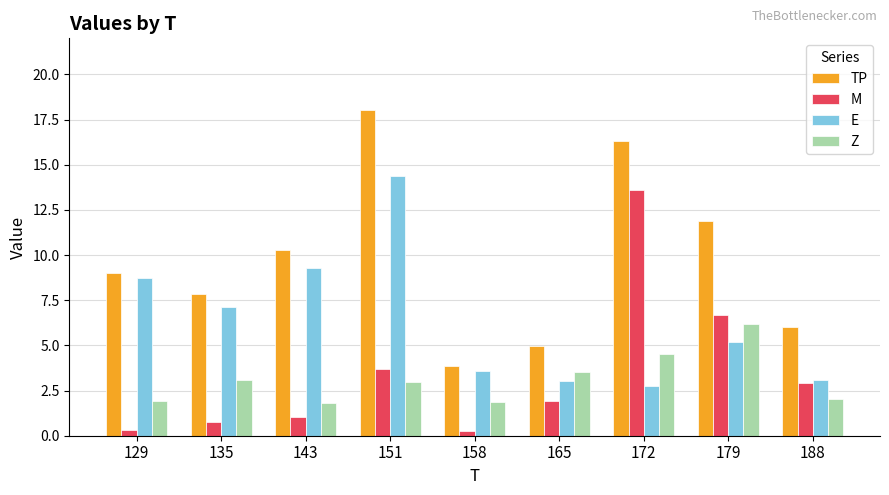

At 158, list the series in order from largest to smallest.

TP, E, Z, M